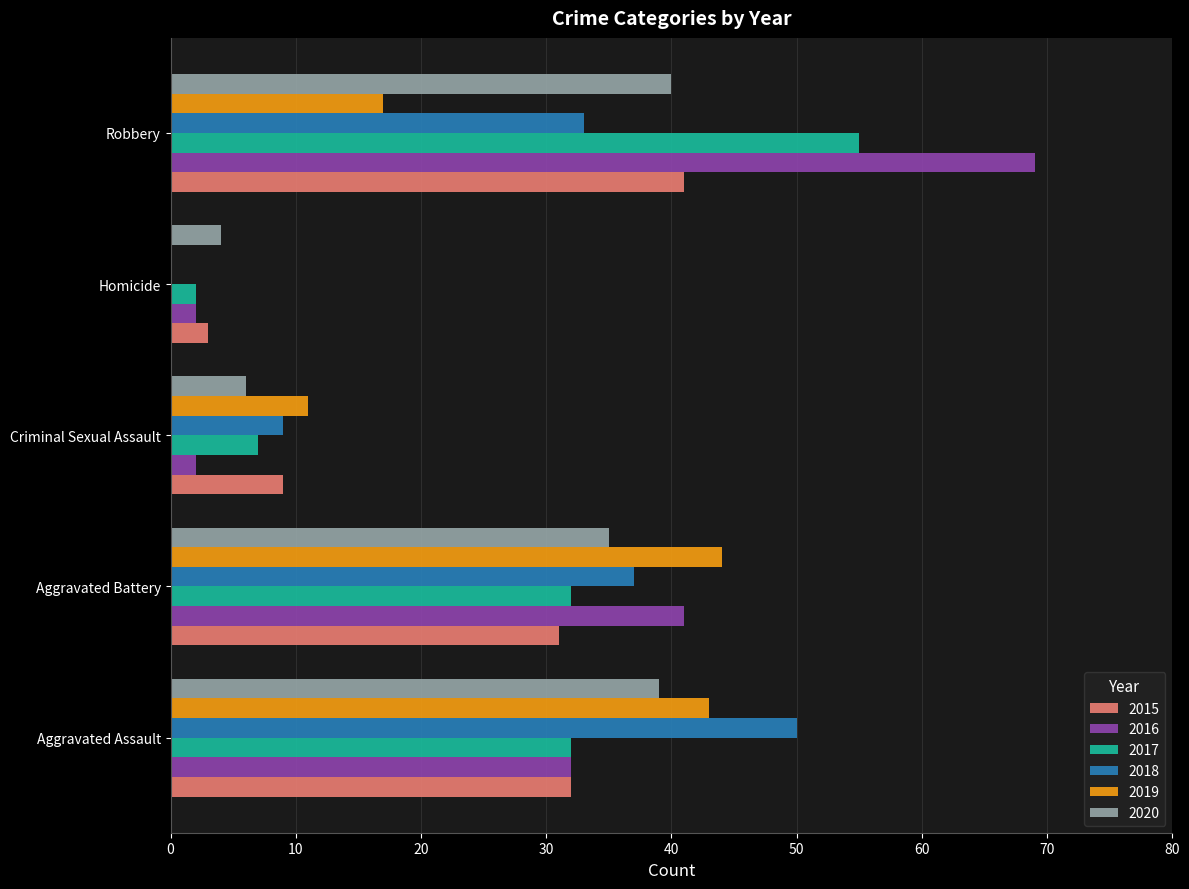

At which category does the chart reach its peak across all series?

Robbery